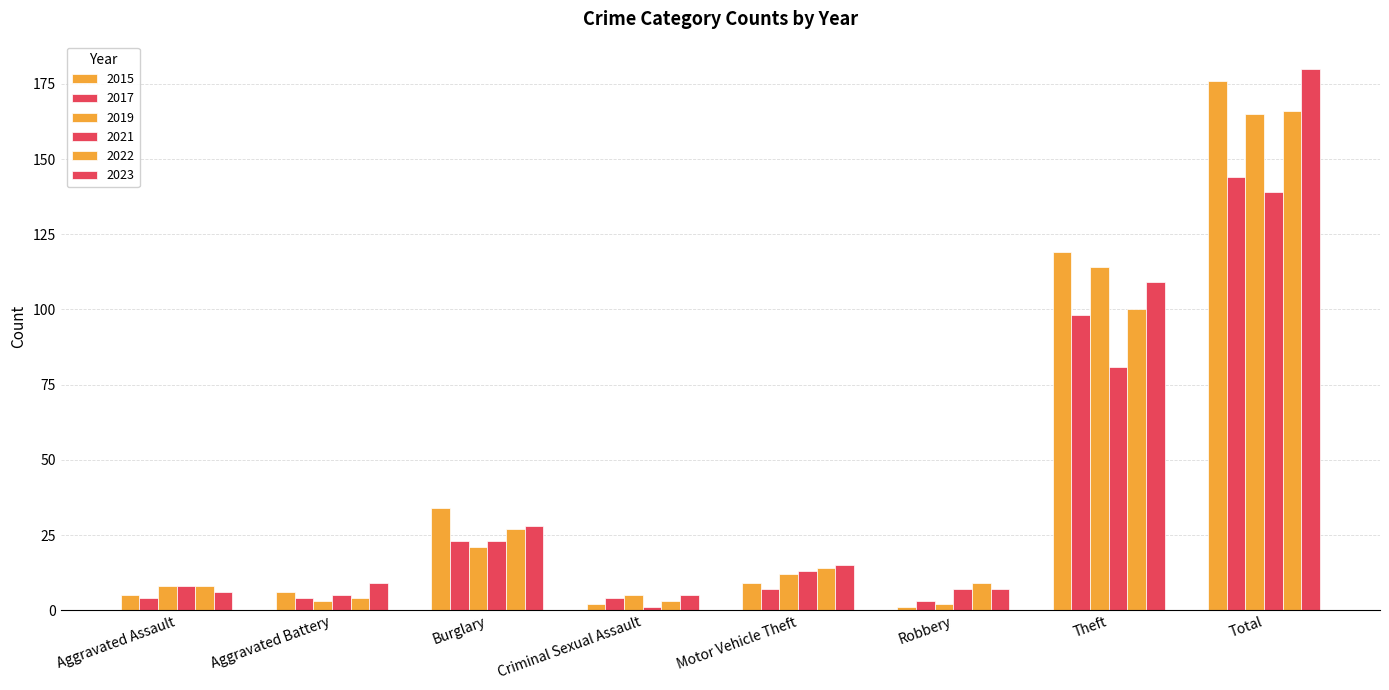

The 2019 series shows 12 at Motor Vehicle Theft. True or false?

True